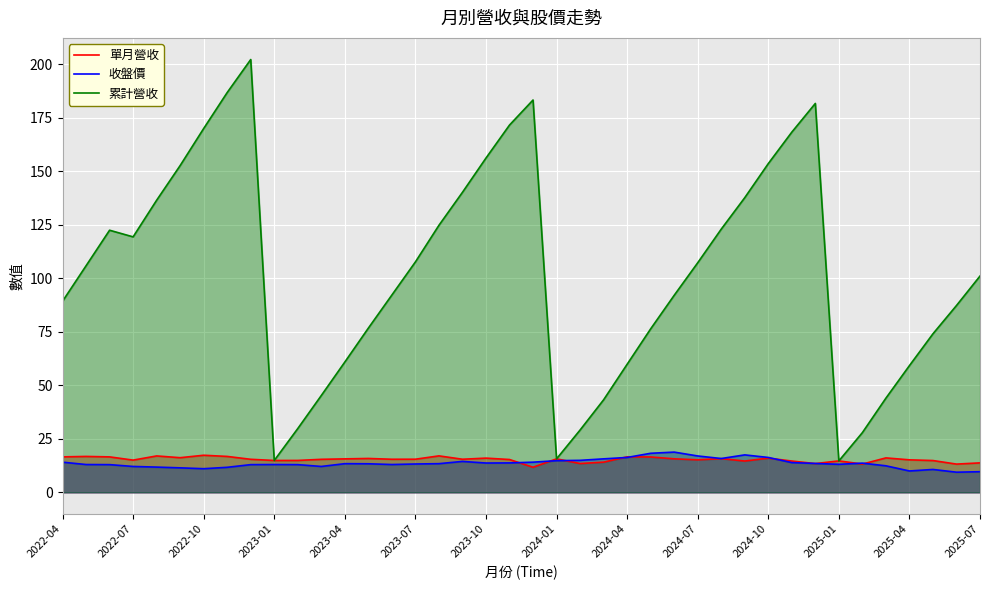

What is the value of the 累計營收 point at the 23rd from the left?

29.1